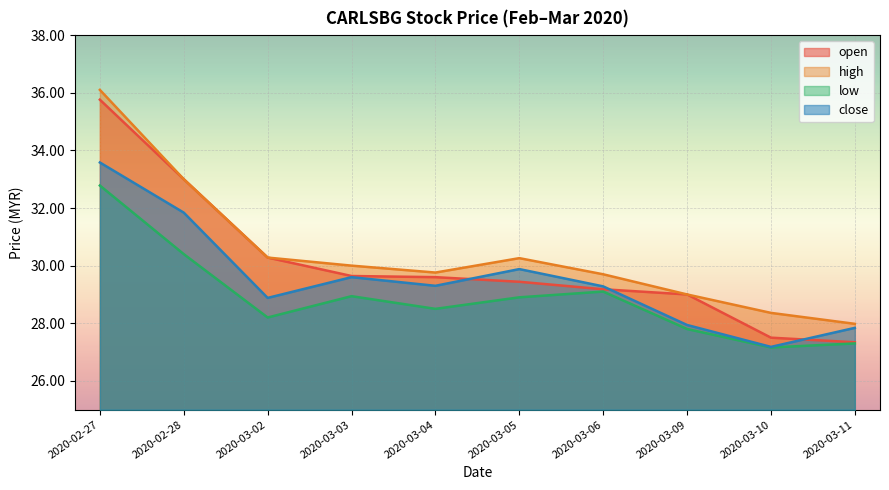

What are all the series names shown in the legend?

open, high, low, close